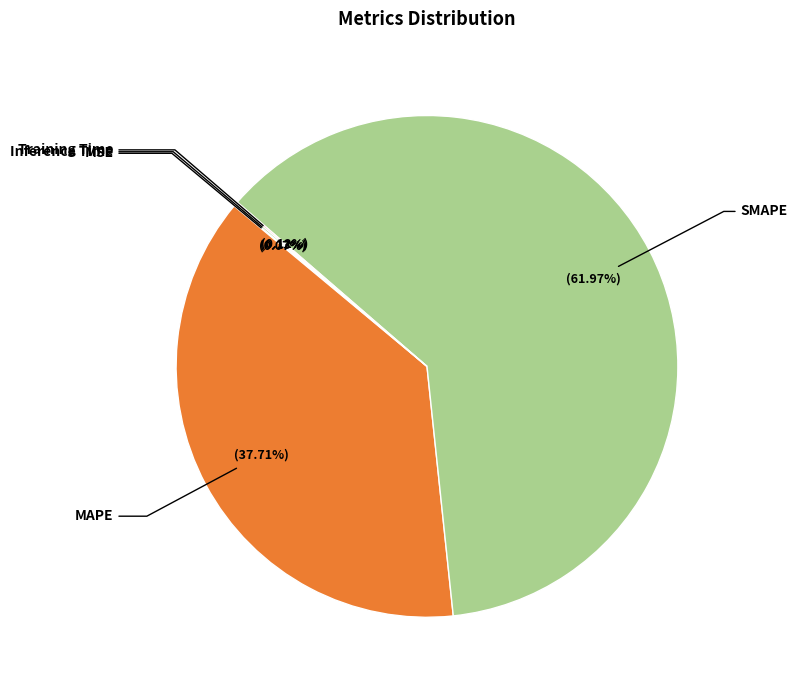

Is there a majority slice in this chart?

Yes